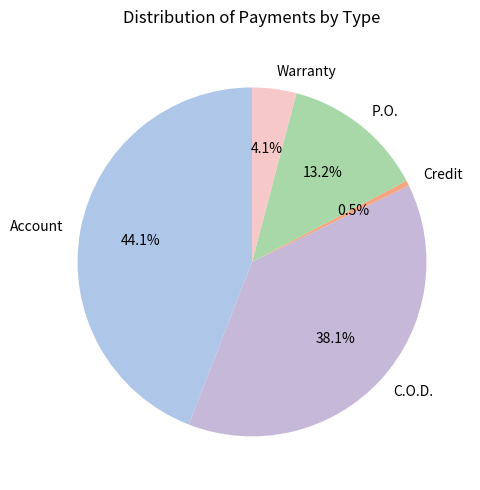

Rank the categories by value from highest to lowest.

Account, C.O.D., P.O., Warranty, Credit